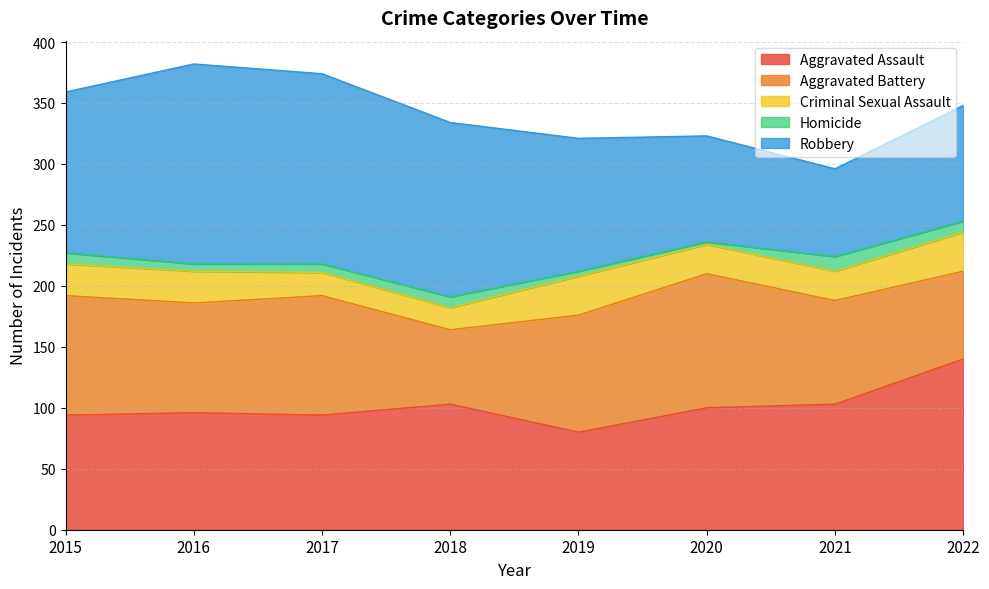

At which category does Homicide reach its first local peak?

2018